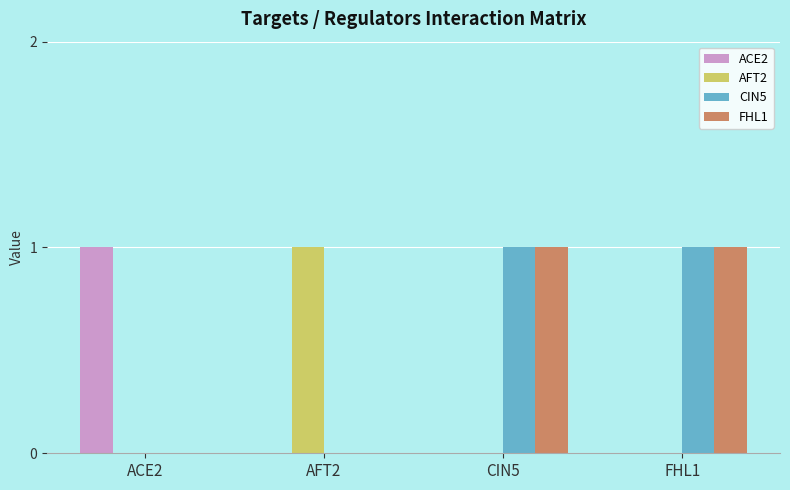

How many FHL1 values are between 0 and 1?

4